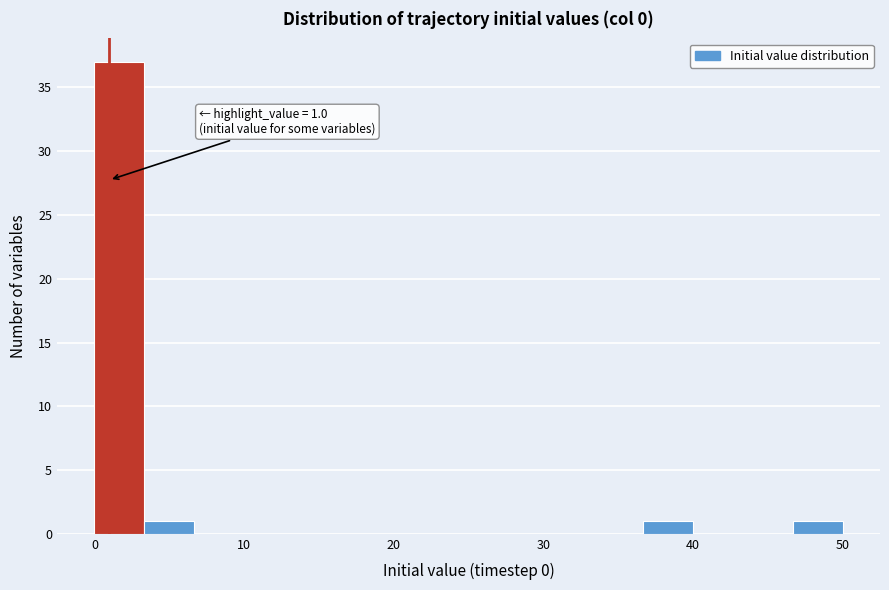

Read against the x-axis, roughly where is the centre of the tallest bar?

2